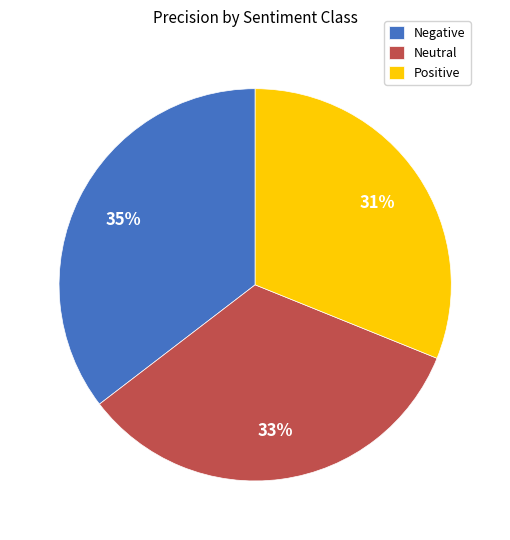

Does Positive represent more than half of the total?

No